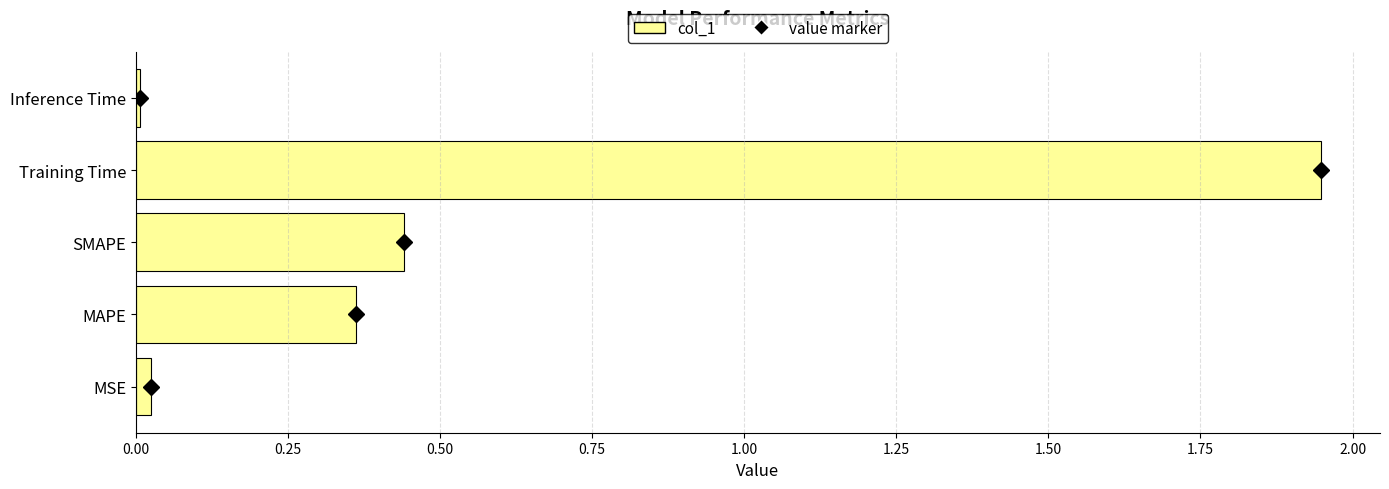

Which has a higher value, Inference Time or Training Time?

Training Time